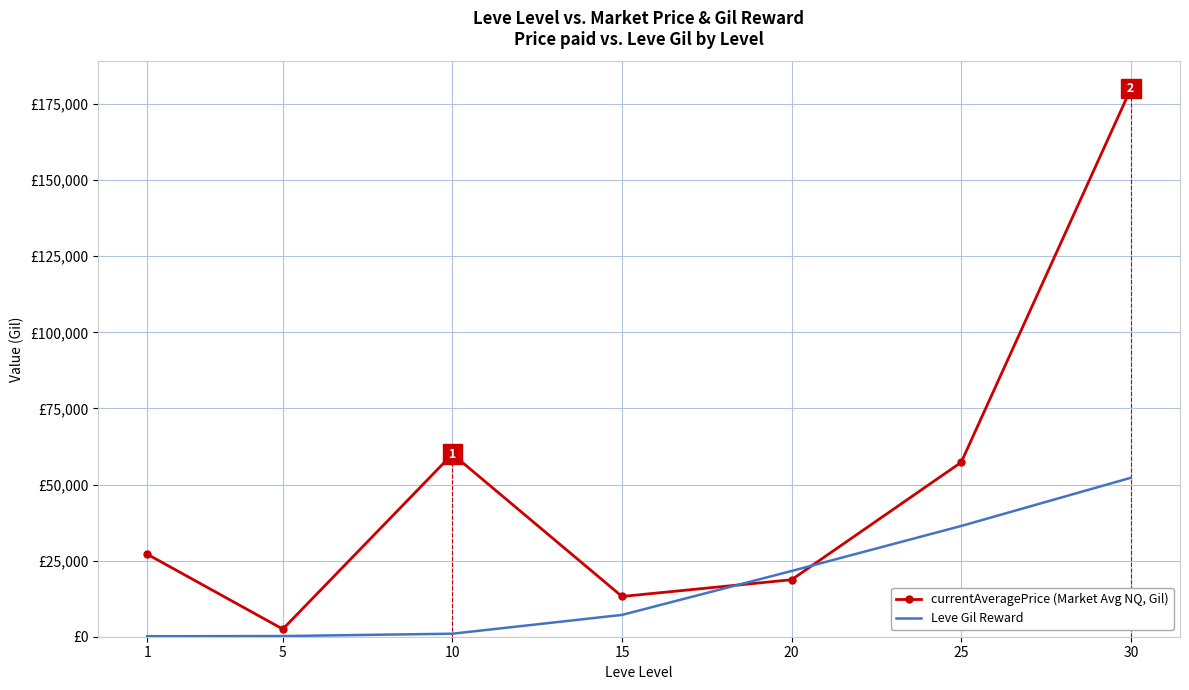

Reading left to right, list all the values displayed in this chart.

currentAveragePrice (Market Avg NQ, Gil): 1=27128.0	5=2507.0	10=60011.0	15=13225.0	20=18728.6	25=57312.5	30=180000.0
Leve Gil Reward: 1=160.0	5=220.0	10=990.0	15=7170.0	20=21600.0	25=36390.0	30=52220.0